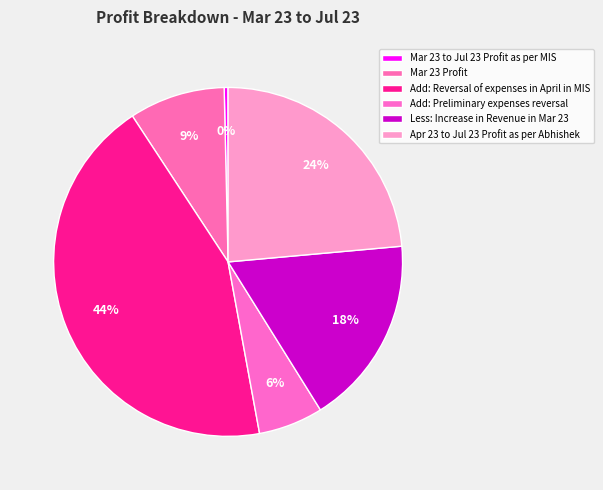

How many segments does this pie chart have?

6